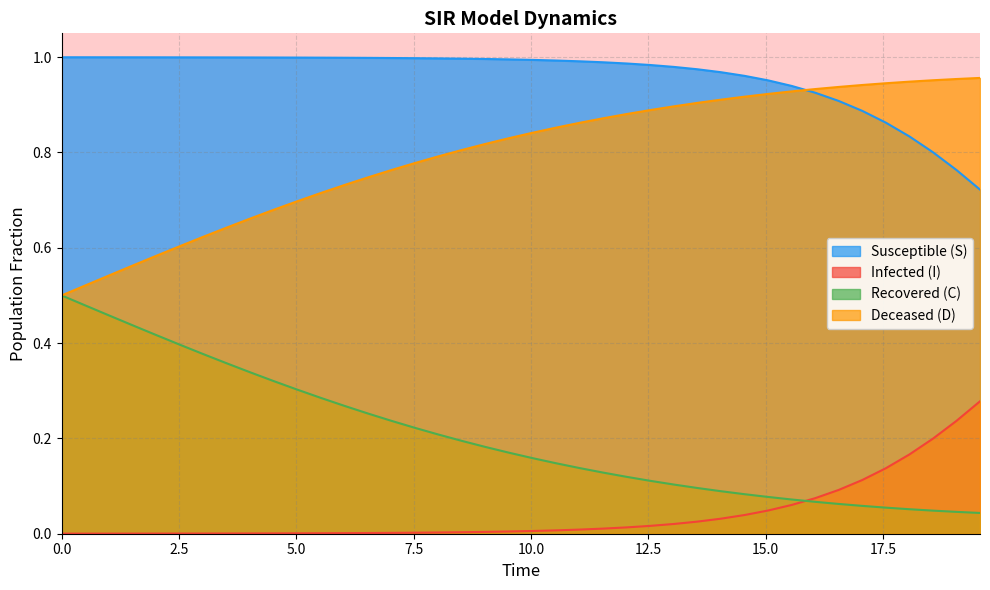

Rank the series by their average value, from lowest to highest.

Infected (I), Recovered (C), Deceased (D), Susceptible (S)